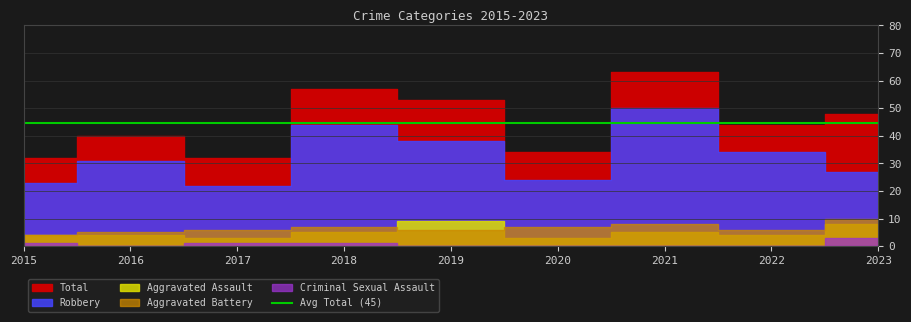

How many data points in Aggravated Battery are less than 6?

2